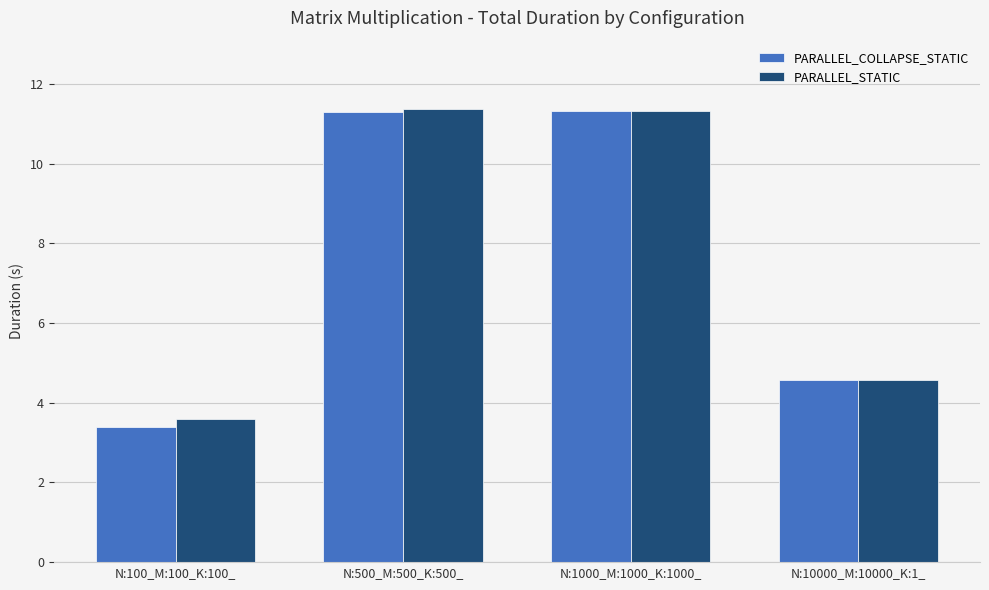

Is the value of PARALLEL_STATIC at N:100_M:100_K:100_ greater than the value of PARALLEL_COLLAPSE_STATIC at N:1000_M:1000_K:1000_?

No